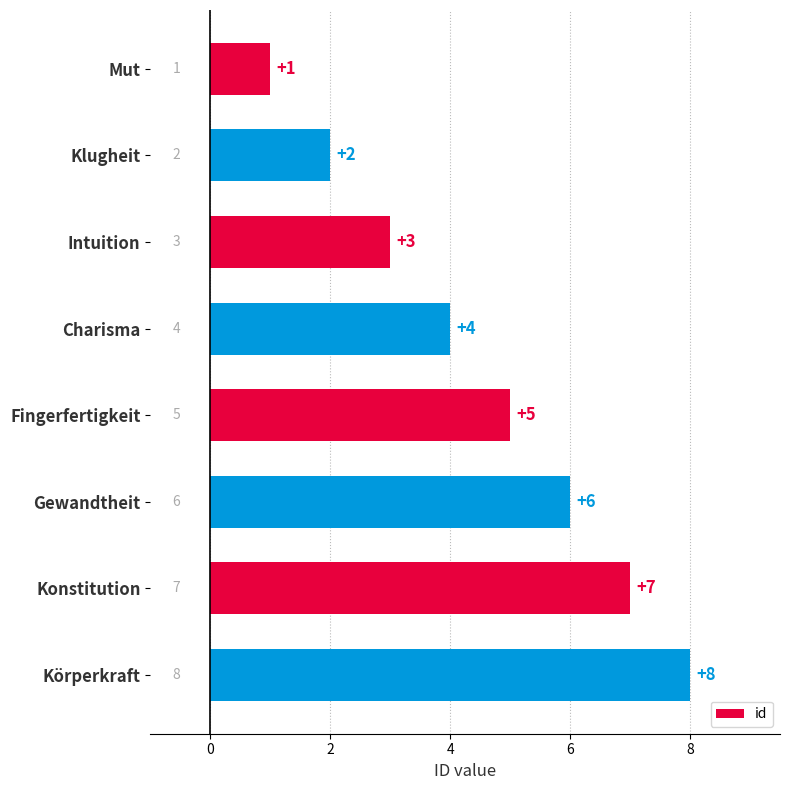

At which label is the value closest to 4?

Charisma